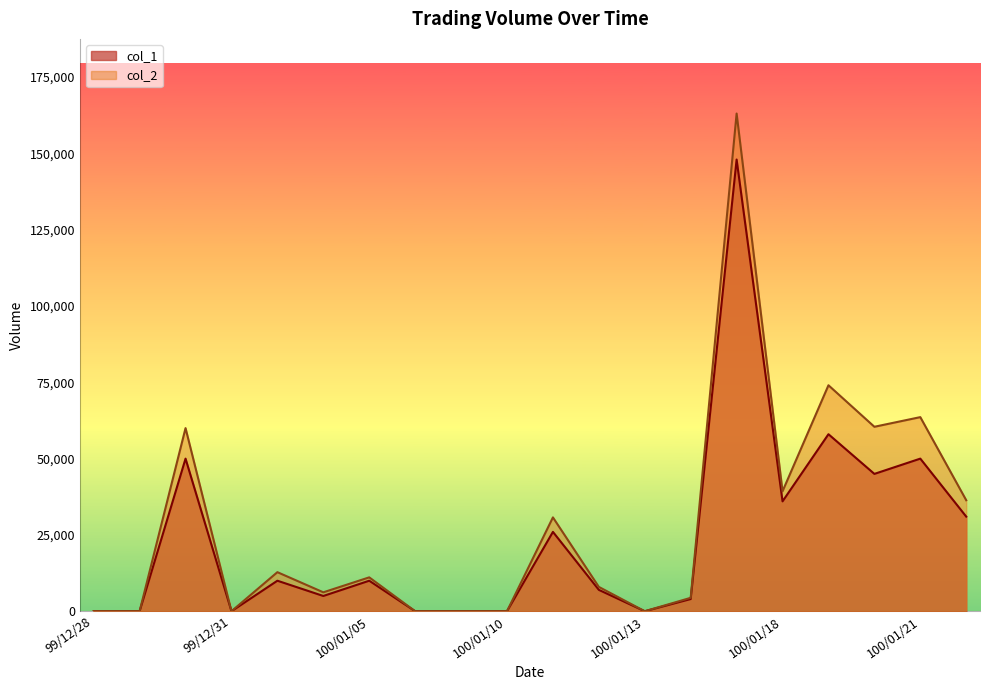

Is it true that col_2 equals -89637 at 100/01/13?

False